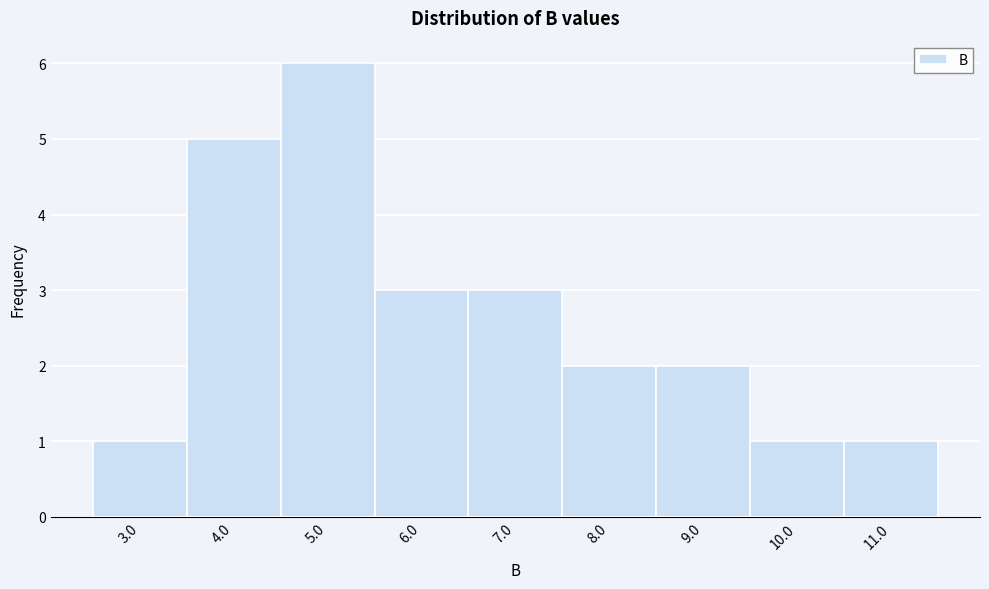

Reading left to right, list all the values displayed in this chart.

1	5	6	3	3	2	2	1	1